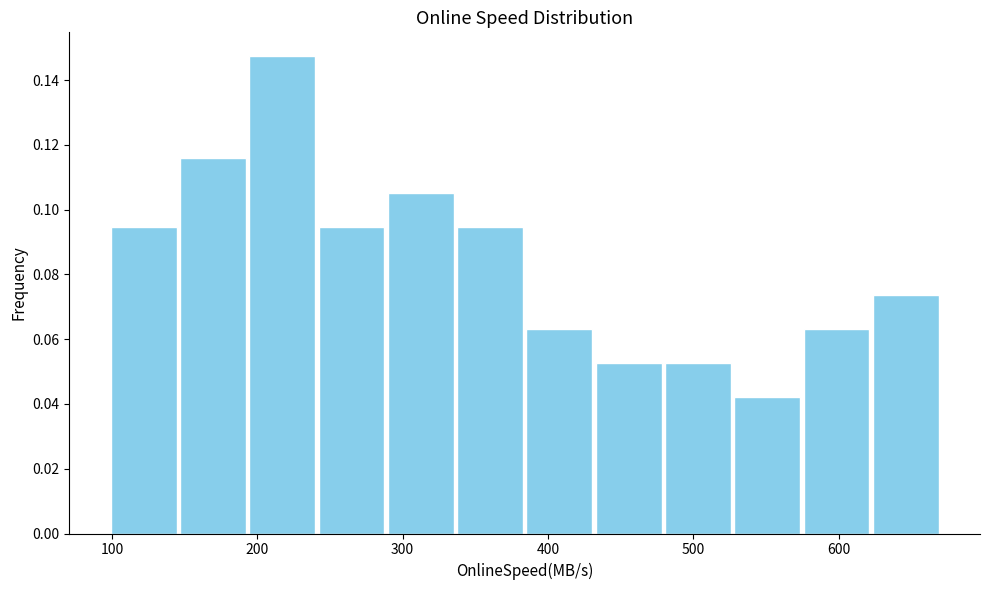

How tall is the bar that spans 240 to 290 on the x-axis? Neither the bar edges nor the heights are printed on the chart, so give them approximately, as read against the axes.

0.094